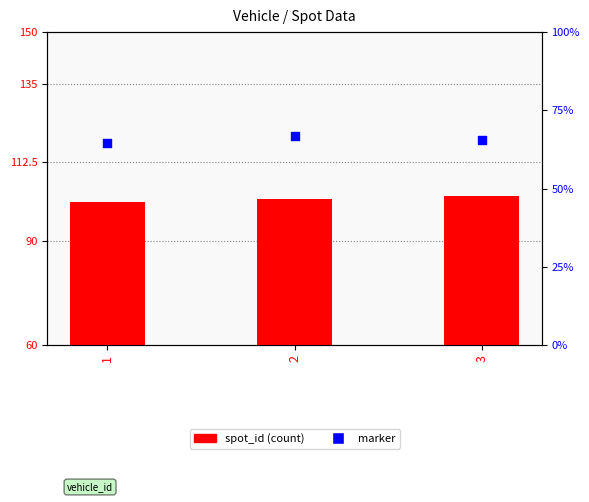

Is the value of spot_id at 1 greater than the value of marker at 3?

No